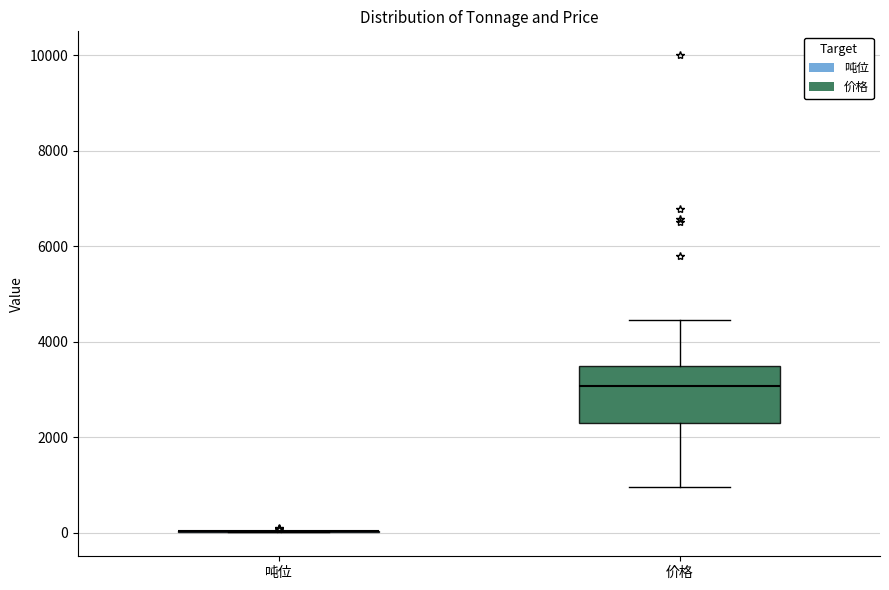

Reading left to right, read every box against the y-axis: the position of its median line, the range the box covers, and the ends of its whiskers. The values are not printed on the chart, so give them approximately, as read against the axis.

吨位: box collapsed to a line at 0, whiskers 0 to 0
价格: median 3000, box 2400 to 3400, whiskers 1000 to 4400